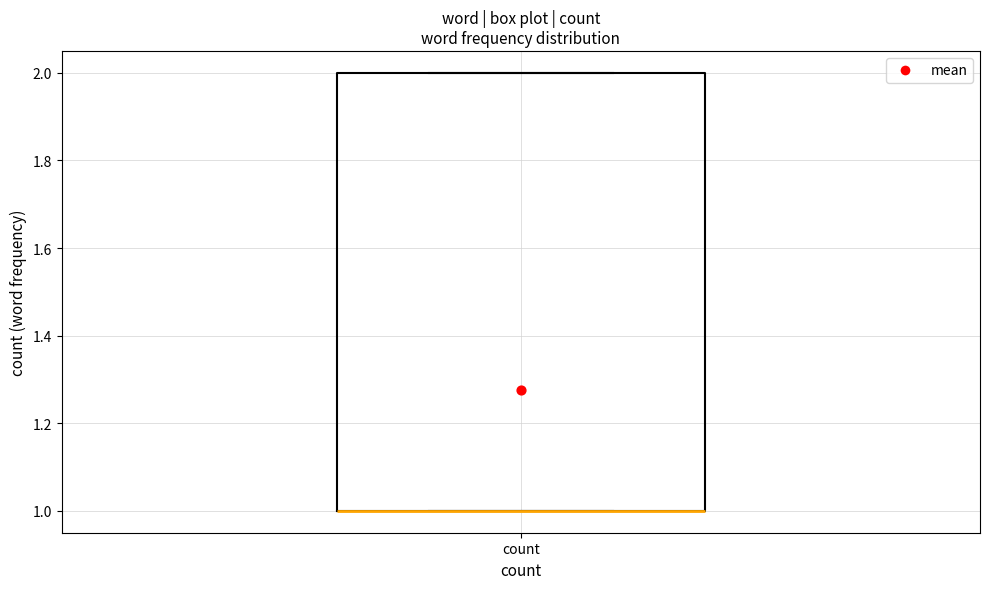

Read this box plot against the y-axis: the position of the median line, the range covered by the box, and the ends of both whiskers. The values are not printed on the chart, so give them approximately, as read against the axis.

median 1 (drawn on the box's lower edge), box 1 to 2, whiskers 1 to 2